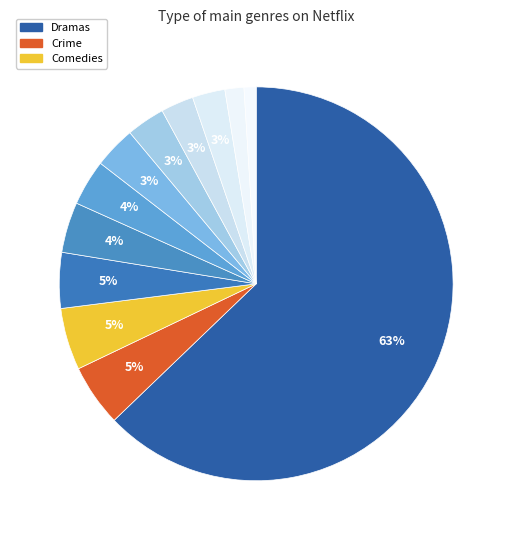

How many segments does this pie chart have?

12